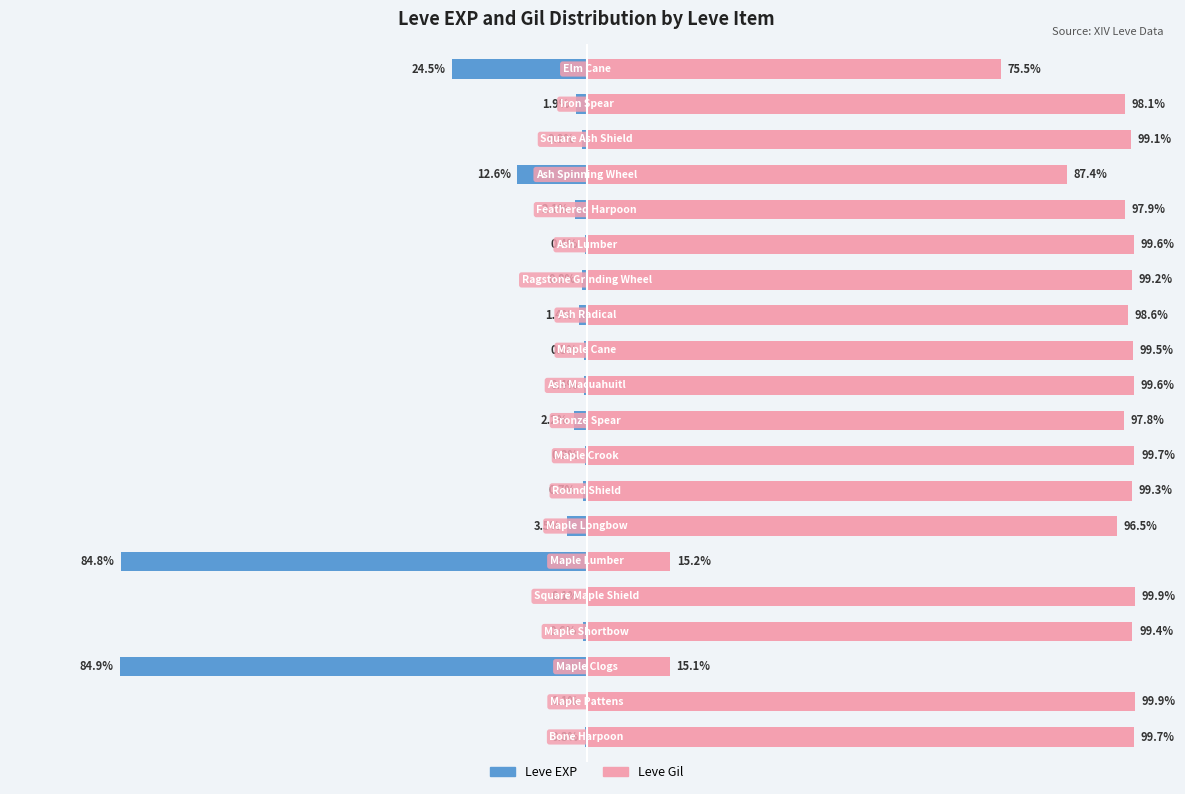

How many bars are there in each group?

2